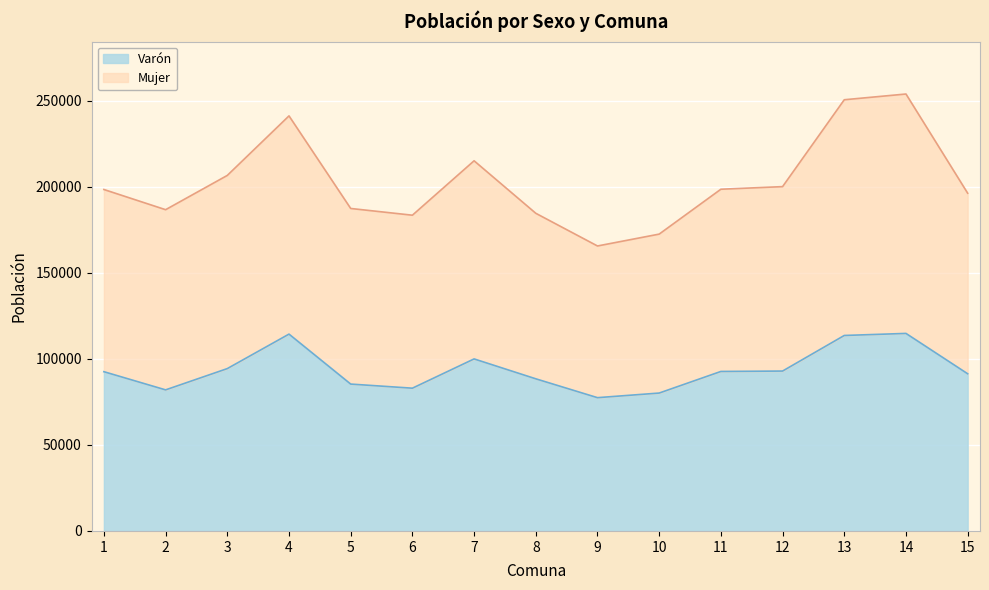

In Mujer, how many points are lower than both neighbors (excluding endpoints)?

3